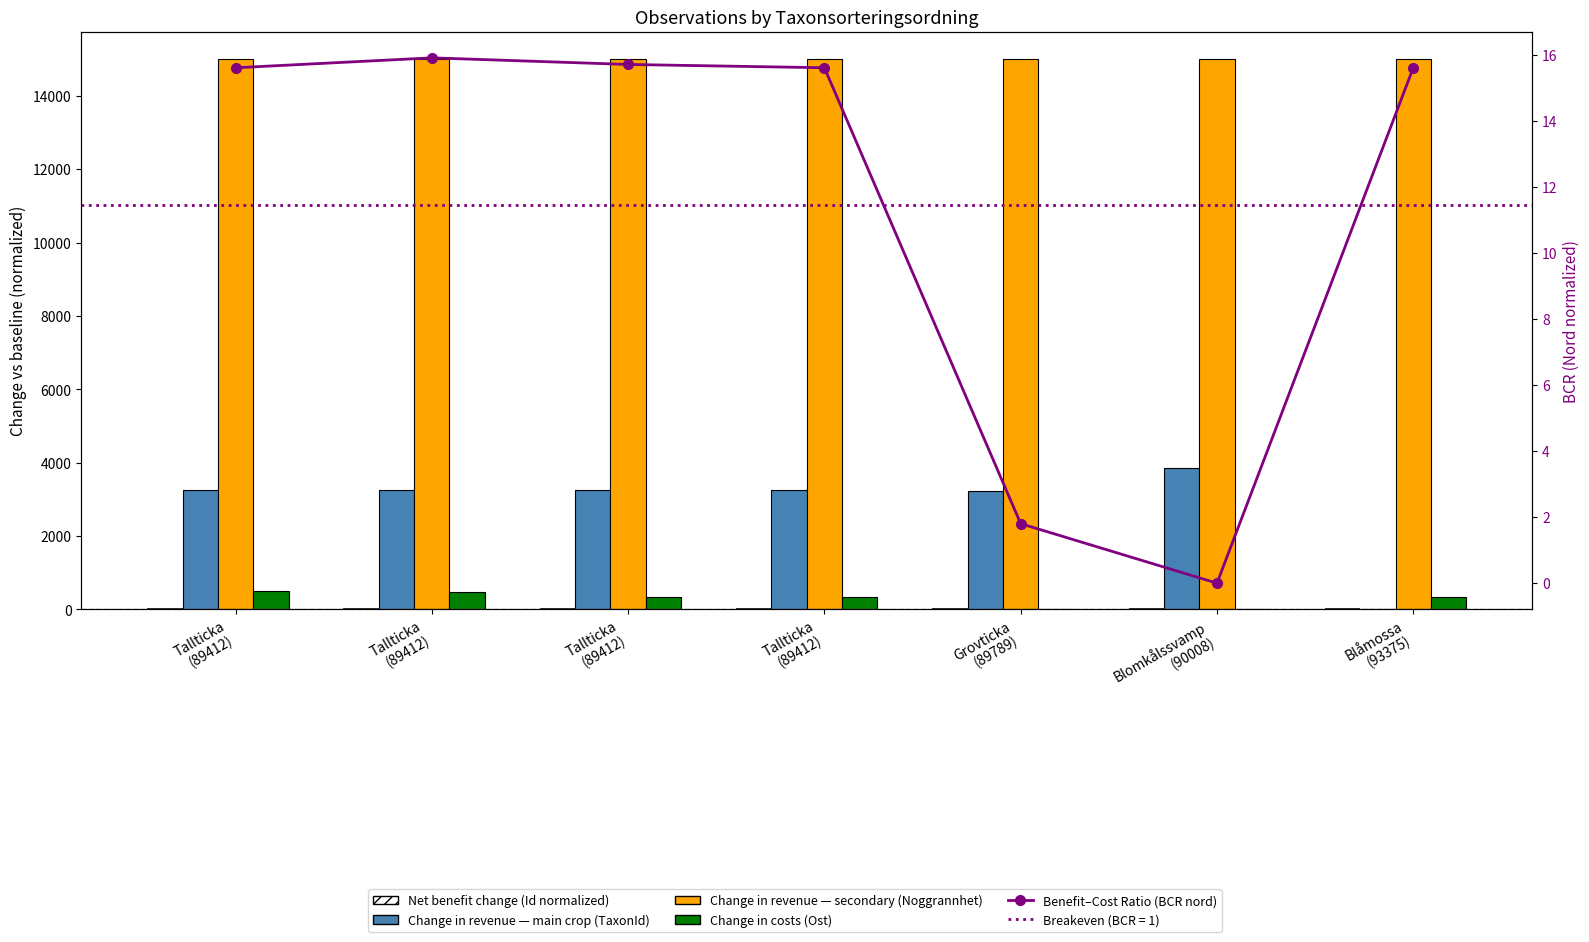

Reading left to right, transcribe all the data shown in this chart.

Net benefit change (Id normalized): 3.0	1.0	0.0	5.0	10.0	14.0	13.0
Change in revenue — main crop (TaxonId): 3262.0	3262.0	3262.0	3262.0	3240.0	3851.0	0.0
Change in revenue — secondary (Noggrannhet): 15000.0	15000.0	15000.0	15000.0	15000.0	15000.0	15000.0
Change in costs (Ost): 496.0	488.0	332.0	344.0	0.0	9.0	344.0
Benefit–Cost Ratio (BCR nord): 15.6	15.9	15.7	15.6	1.8	0.0	15.6